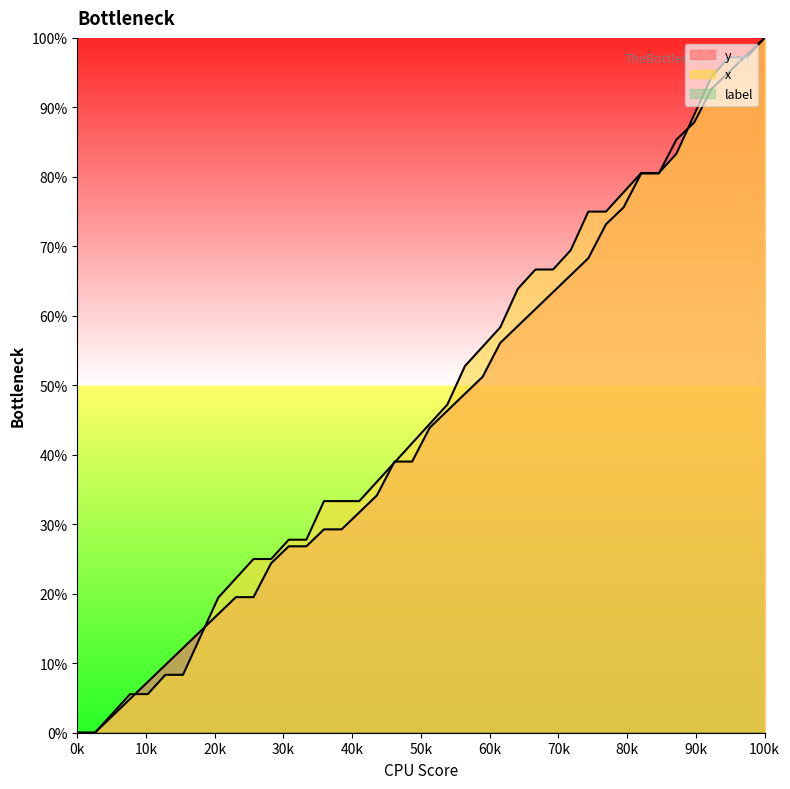

What is the total value across all series at 38?

194.8